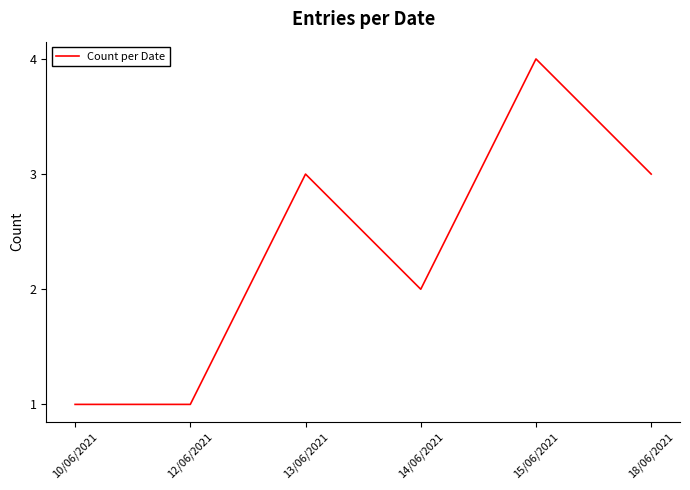

Read the value at 15/06/2021.

4